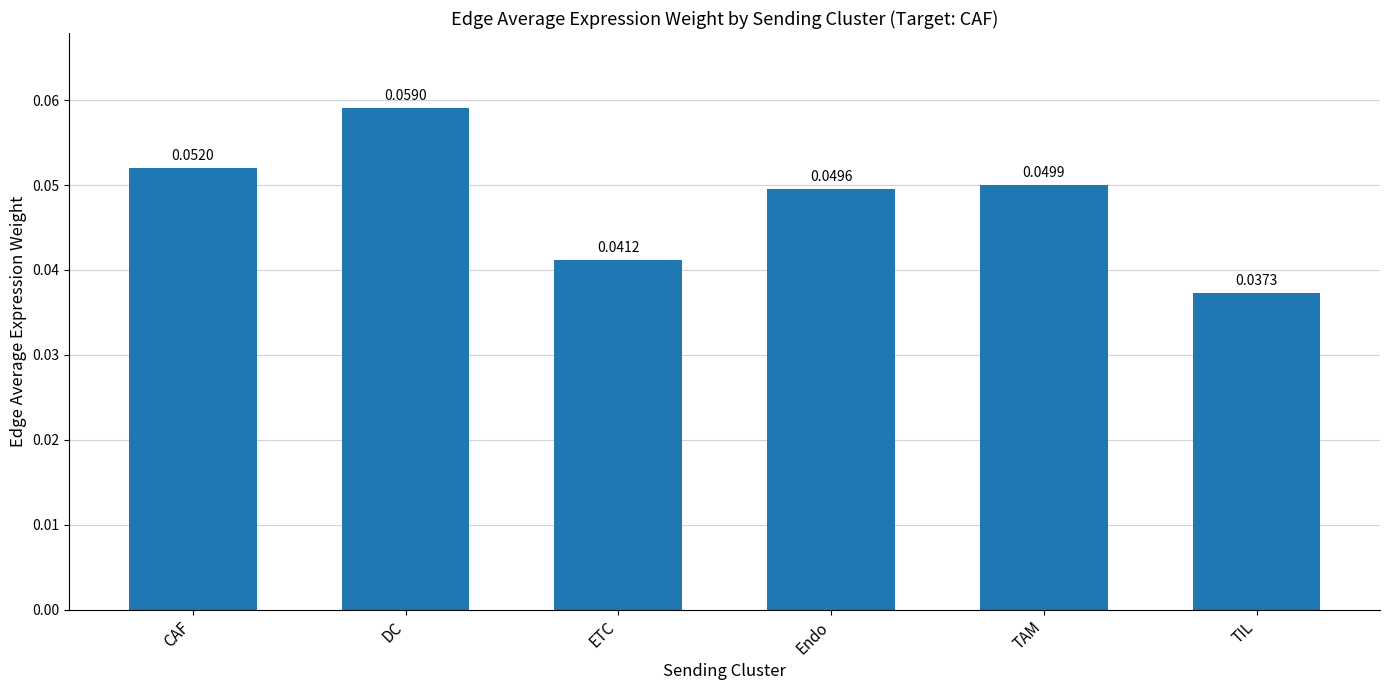

What is the sum of all values?

0.3